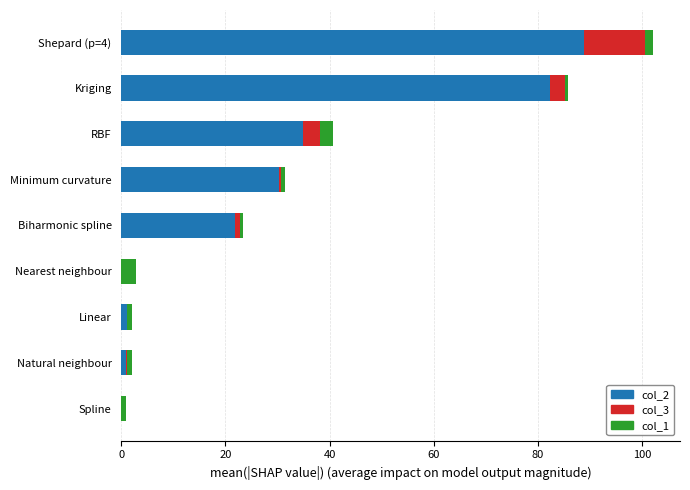

What is the highest value of the col_2 series?

88.9